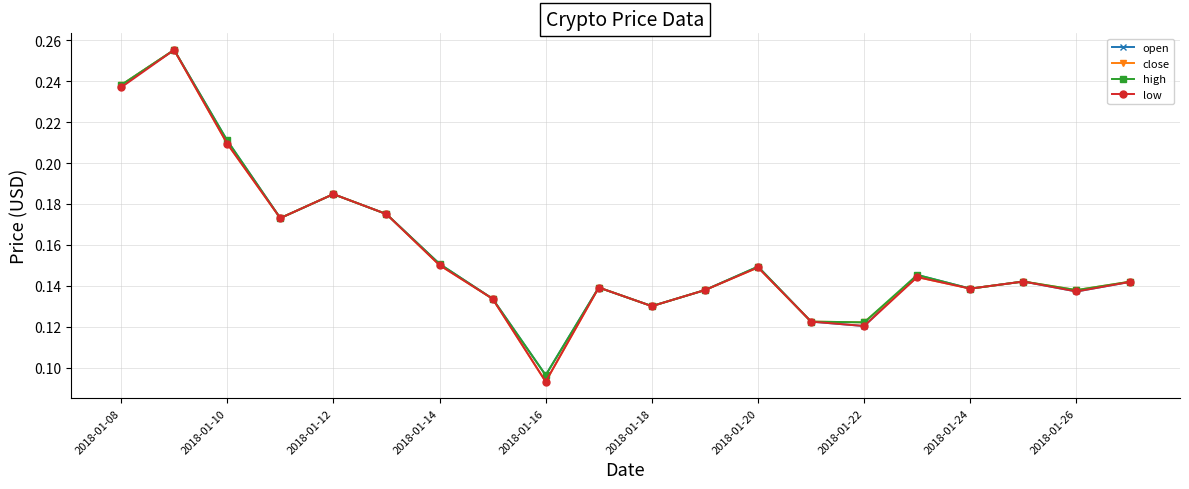

How many open values are between 0 and 1?

20